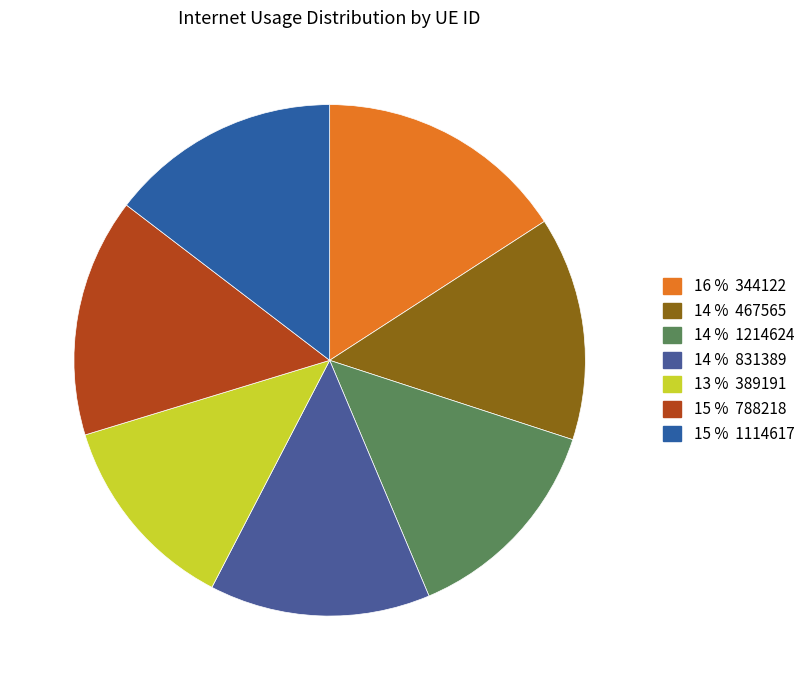

How many segments does this pie chart have?

7